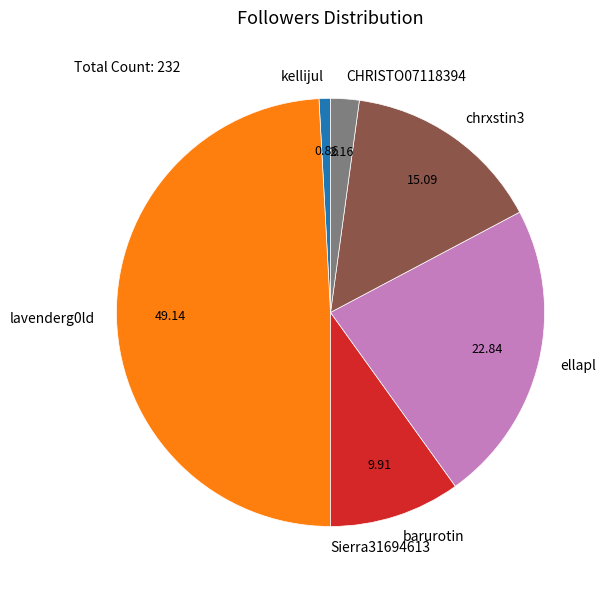

Is the sum of CHRISTO07118394 and chrxstin3 greater than half?

No